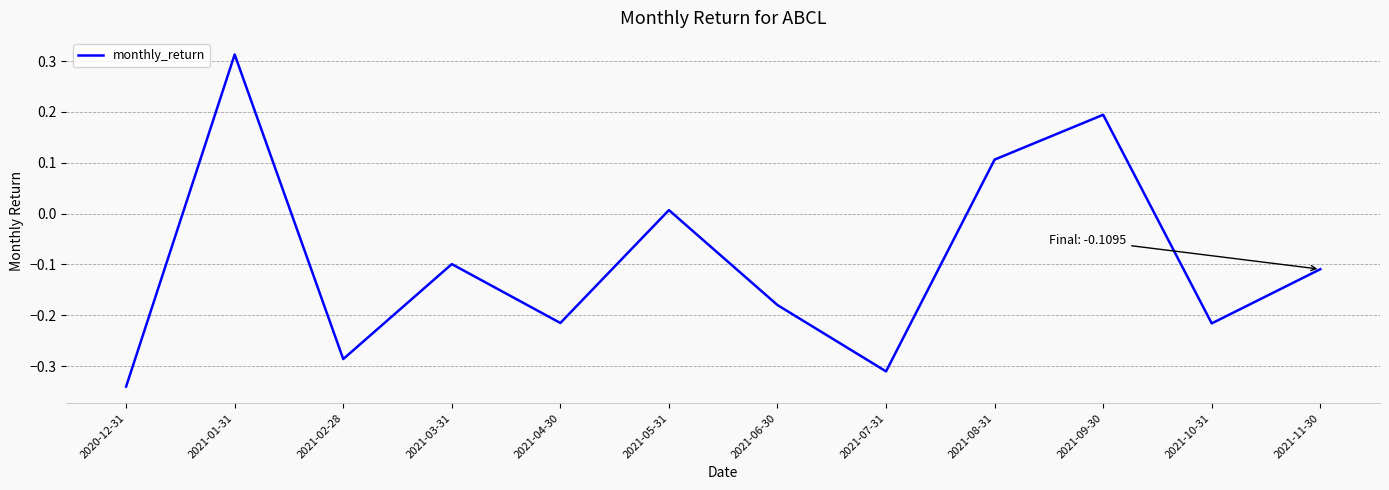

Count the number of data series in this chart.

1